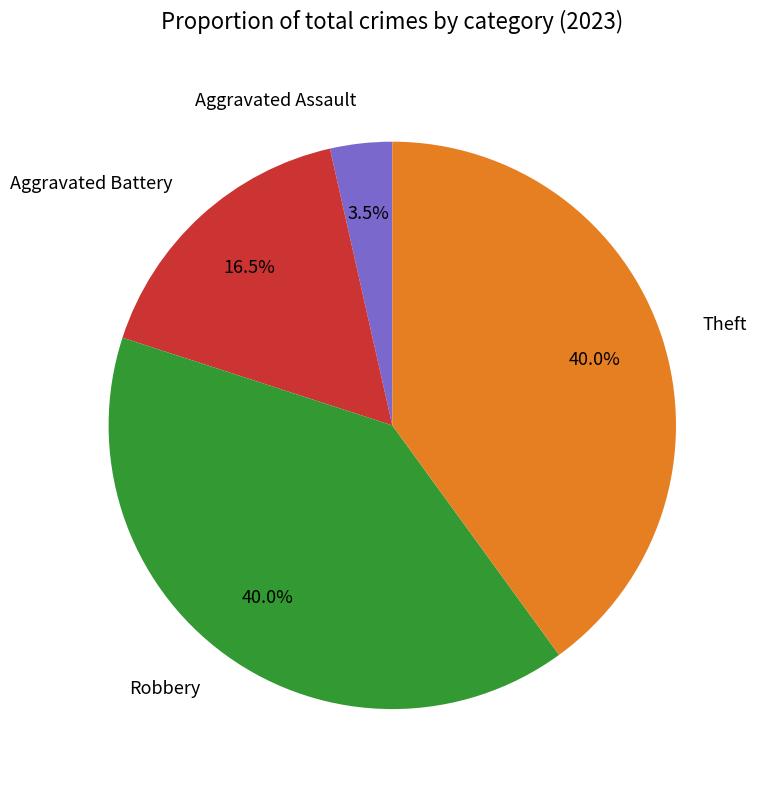

Is Robbery the majority of the pie?

No